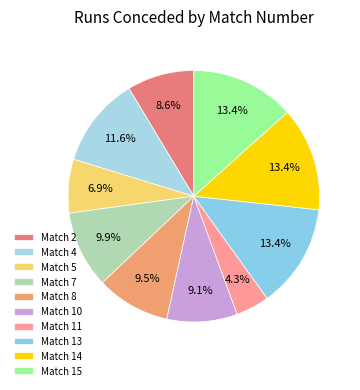

Rank the categories by value from lowest to highest.

11, 5, 2, 10, 8, 7, 4, 13, 14, 15